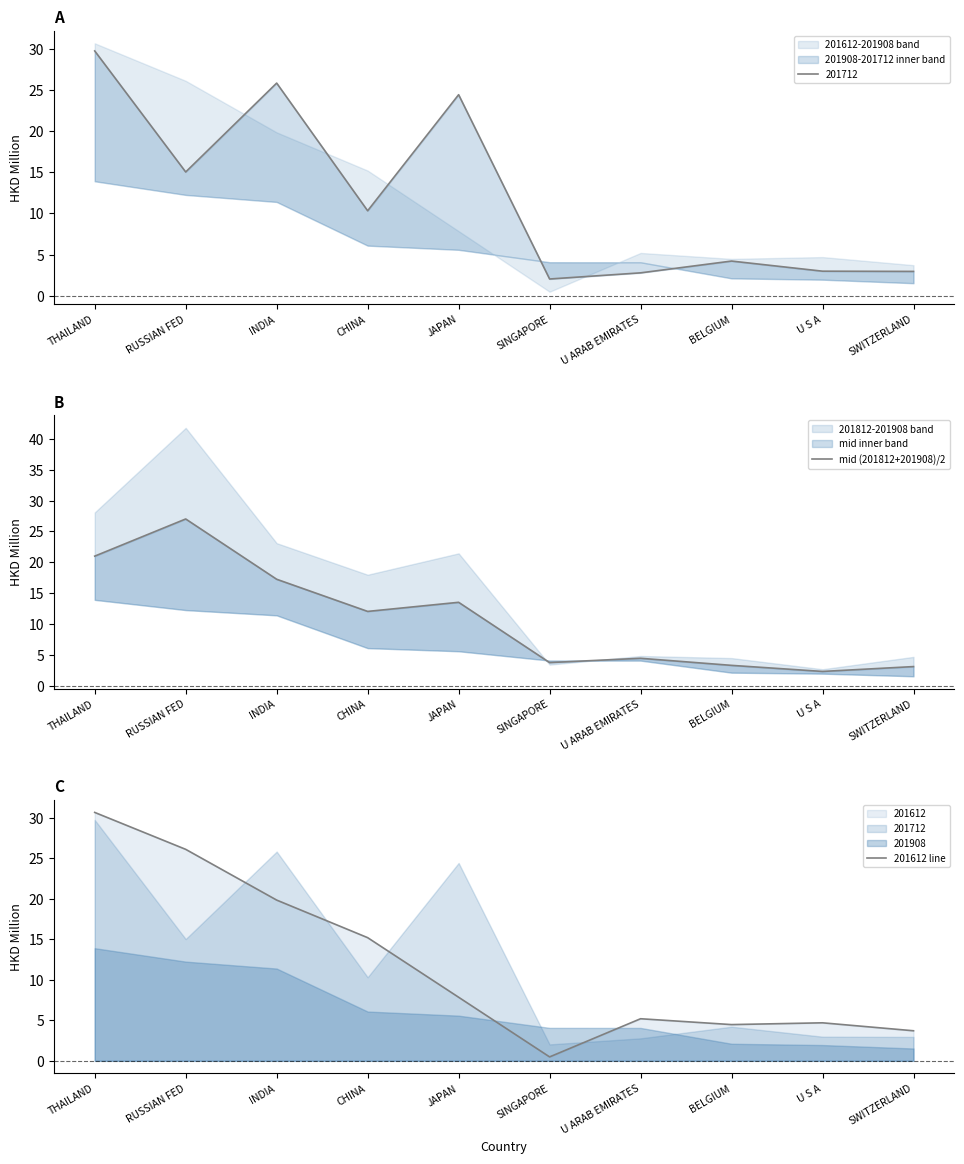

Which category has the lowest value in the 201612 line series?

SINGAPORE